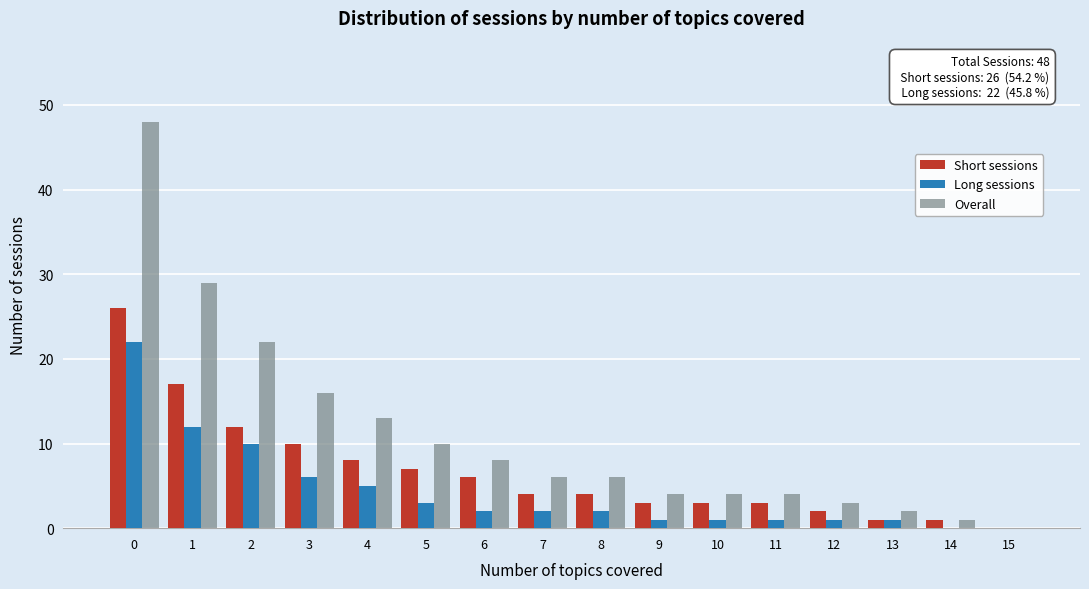

What is the sum of all Overall values?

176